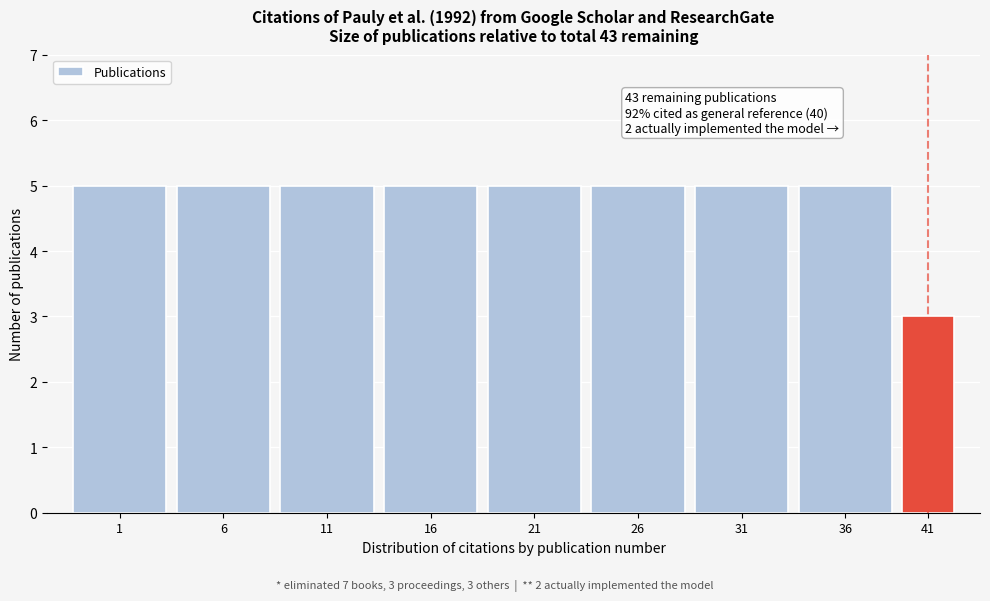

Reading left to right, extract all data points from this chart.

5	5	5	5	5	5	5	5	3